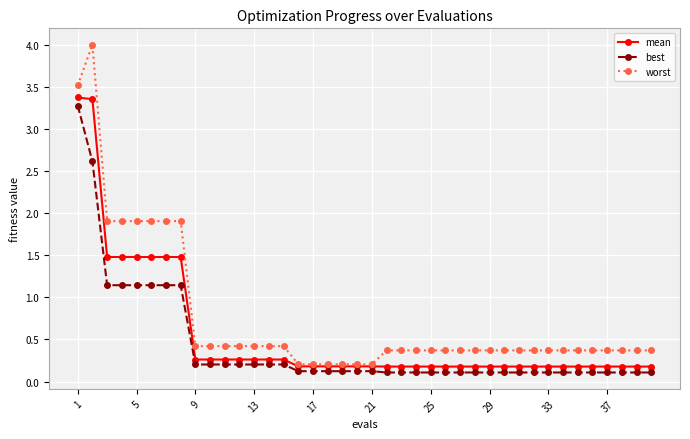

Which series has the largest range (max minus min)?

worst